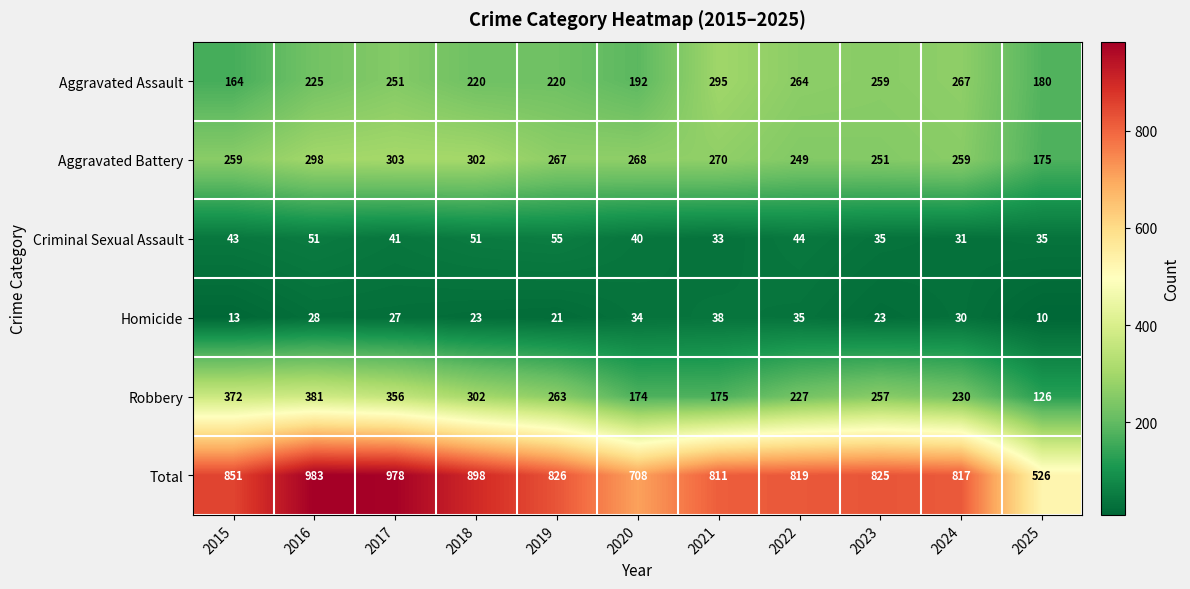

What is the minimum value shown in the chart?

10